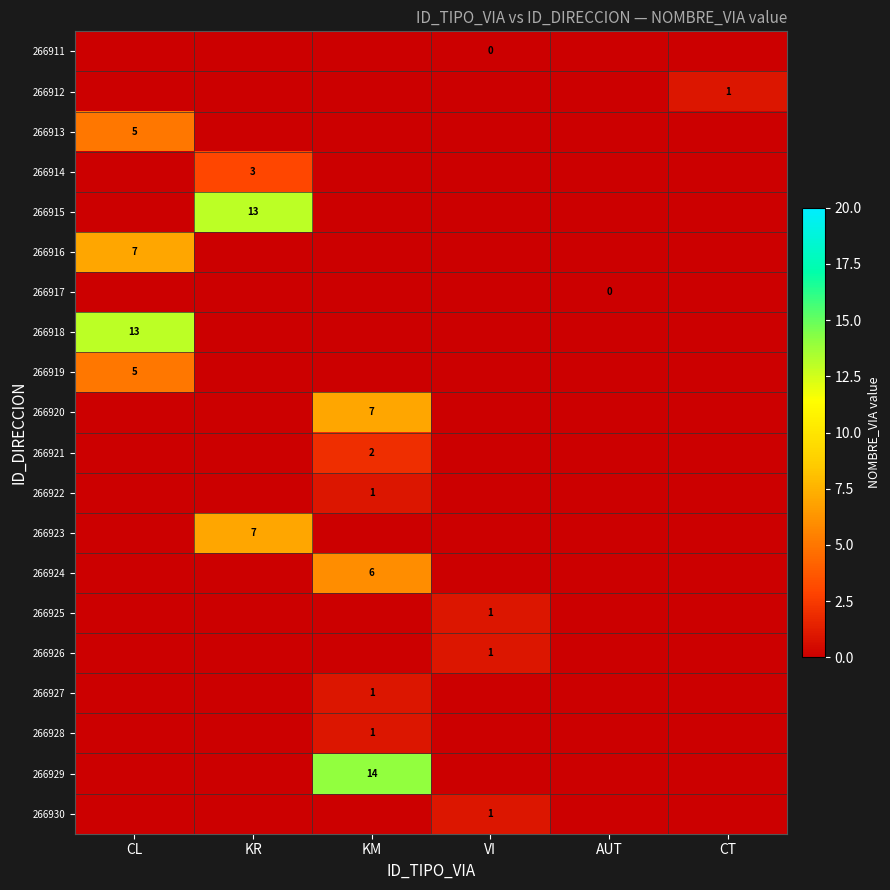

The value of 266913 at CL is 1. True or false?

False